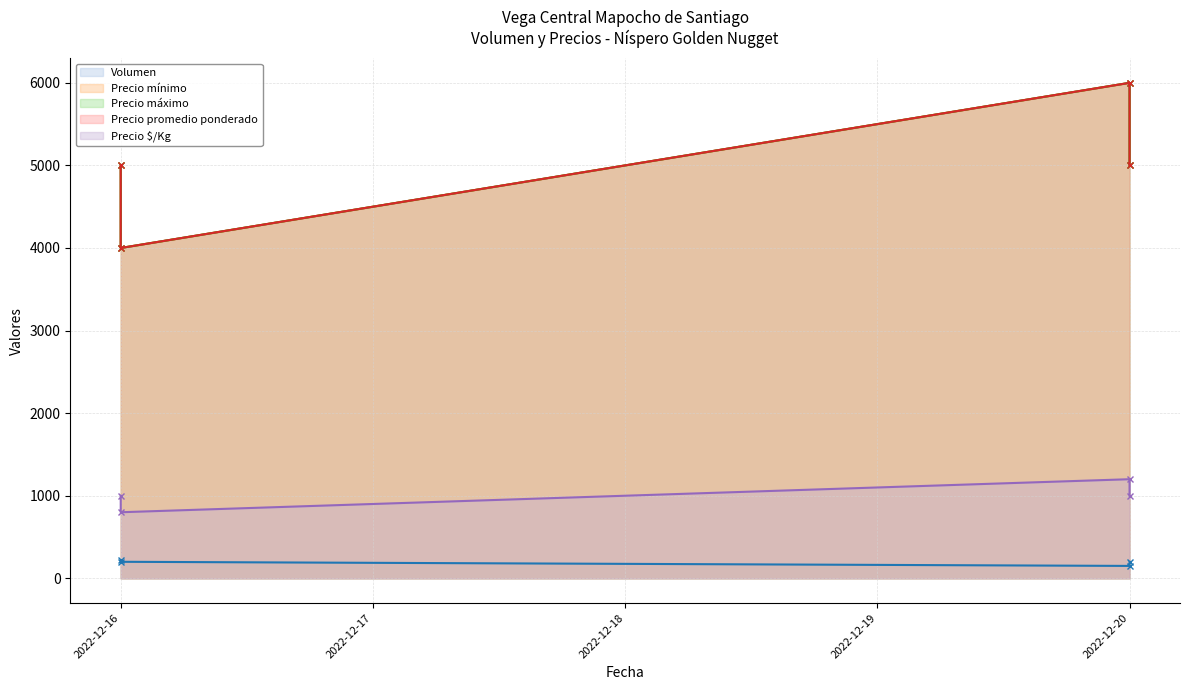

Reading left to right, list all the values displayed in this chart.

Volumen: 2022-12-16=220	2022-12-16=200	2022-12-20=150	2022-12-20=200
Precio mínimo: 2022-12-16=5000	2022-12-16=4000	2022-12-20=6000	2022-12-20=5000
Precio máximo: 2022-12-16=5000	2022-12-16=4000	2022-12-20=6000	2022-12-20=5000
Precio promedio ponderado: 2022-12-16=5000	2022-12-16=4000	2022-12-20=6000	2022-12-20=5000
Precio $/Kg: 2022-12-16=1000	2022-12-16=800	2022-12-20=1200	2022-12-20=1000